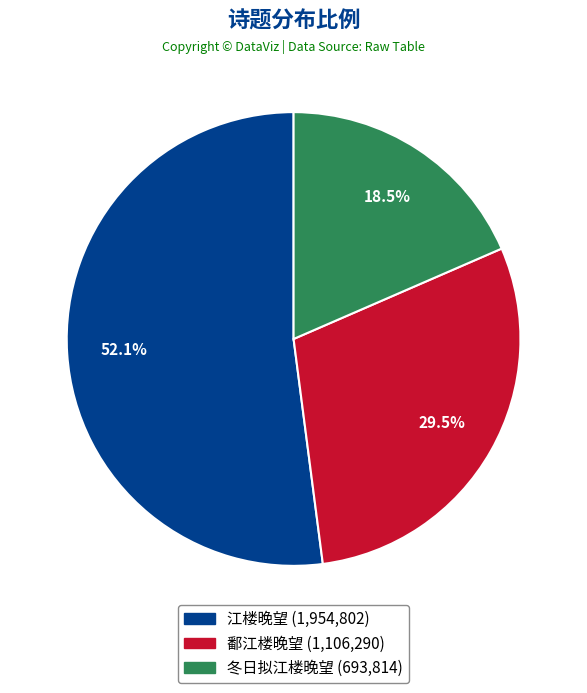

Is there any slice that represents more than half of the pie?

Yes